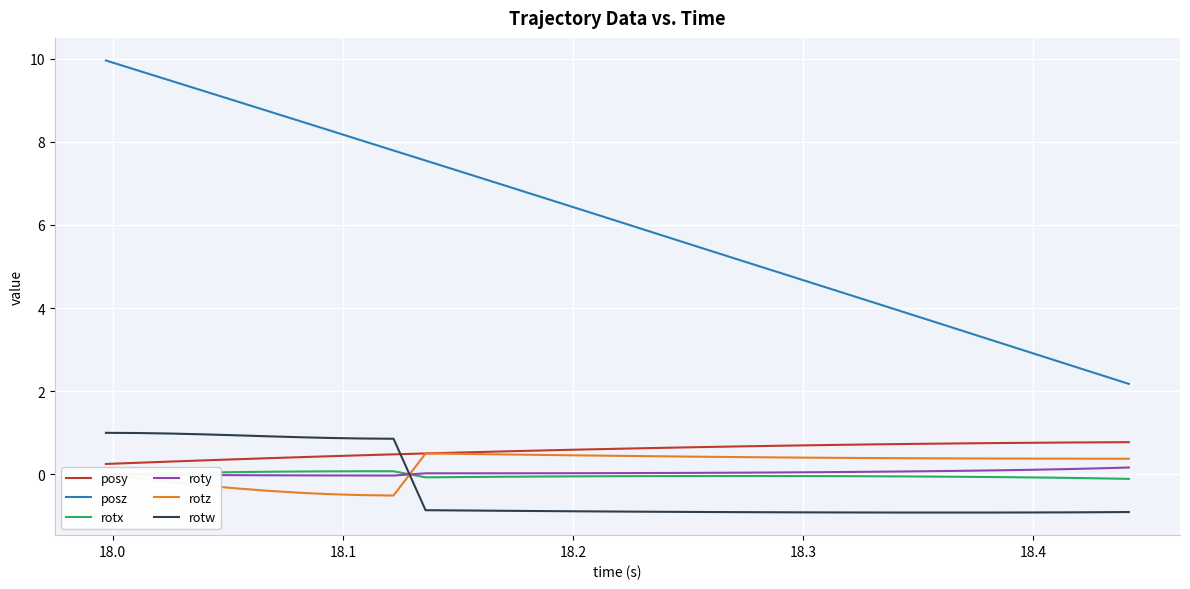

Which series has the largest total across all categories?

posz